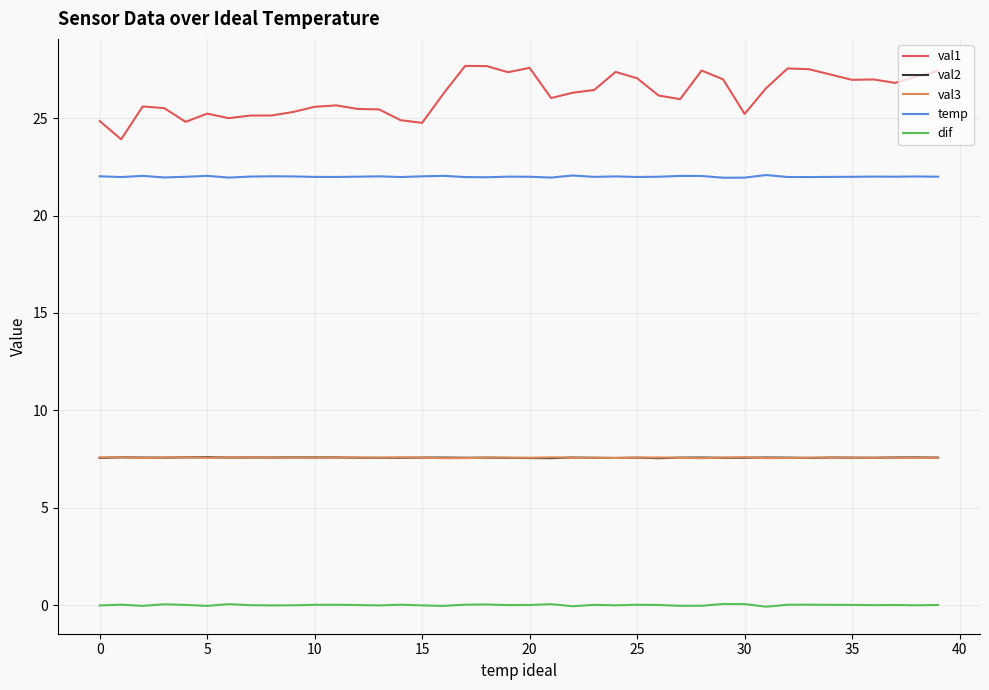

Which series has the largest range (max minus min)?

val1